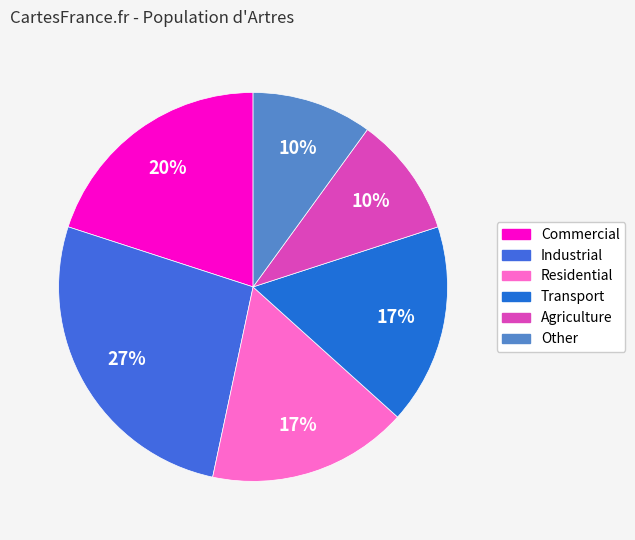

How many slices are in this pie chart?

6